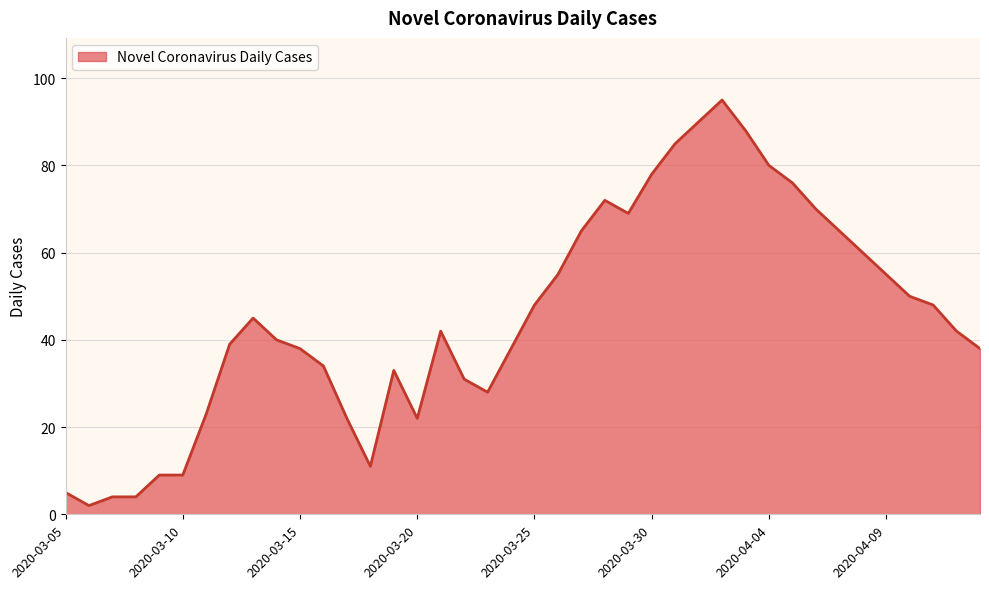

Count the number of categories in the chart.

40